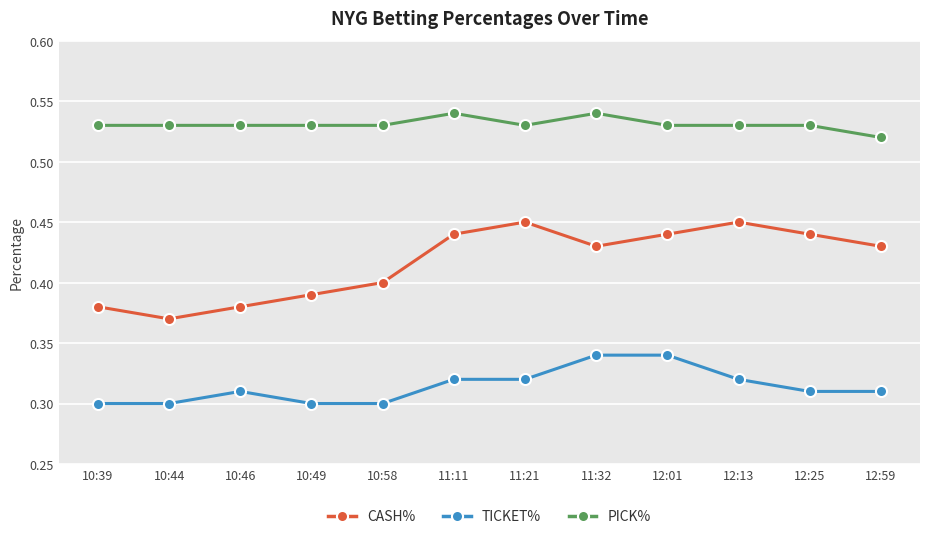

Where is the first local maximum for TICKET%?

10:46